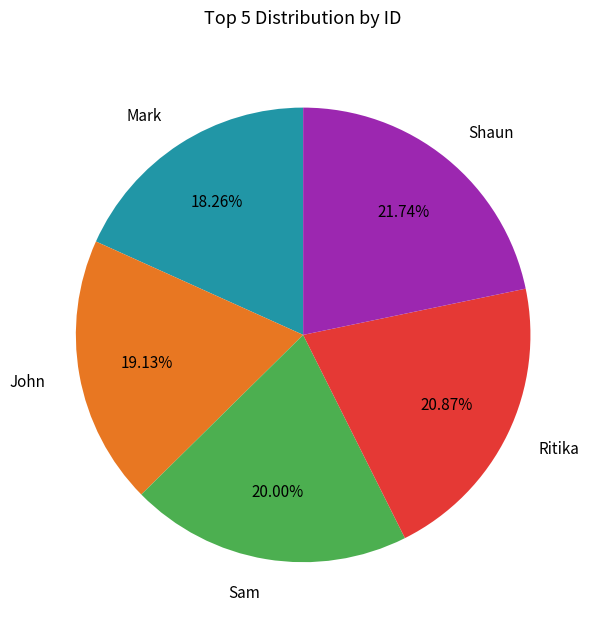

How many slices are in this pie chart?

5